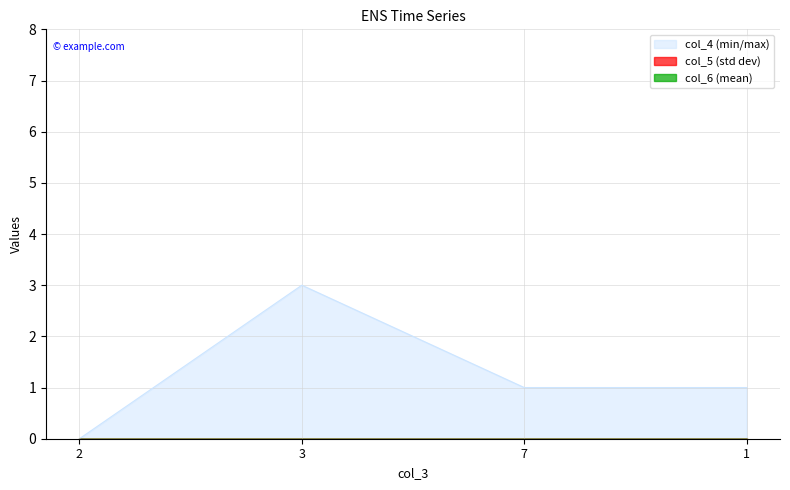

List the series in order of their peak value, lowest first.

col_5, col_6, col_4